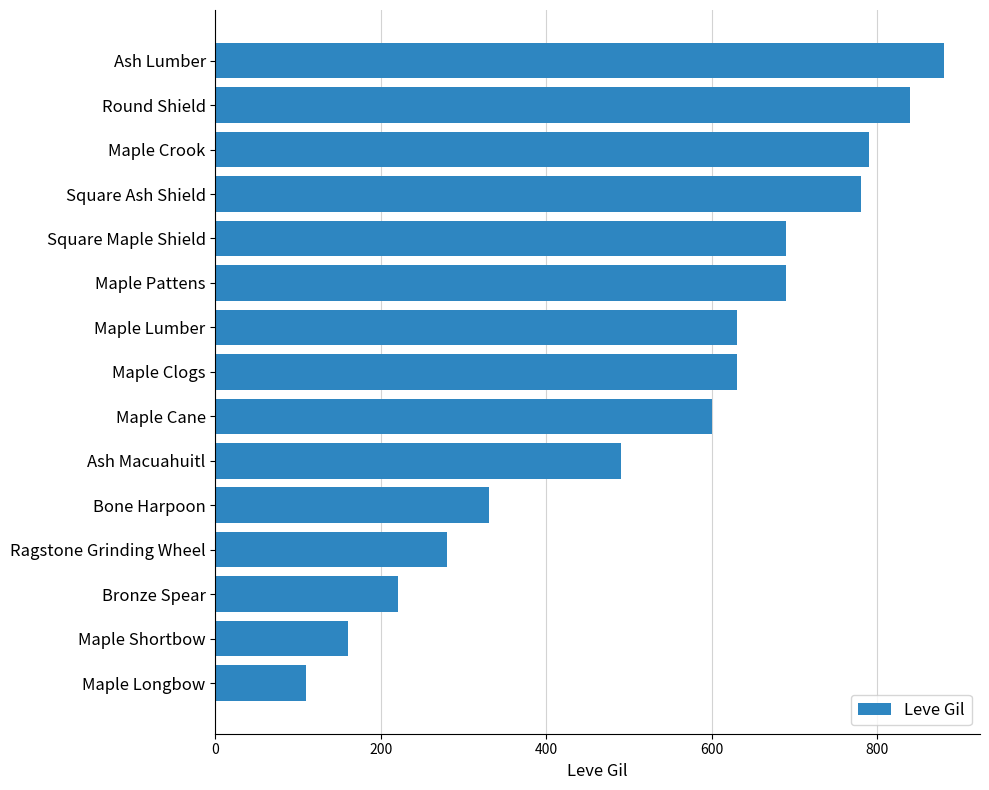

The chart shows a value of 840 at Round Shield. True or false?

True